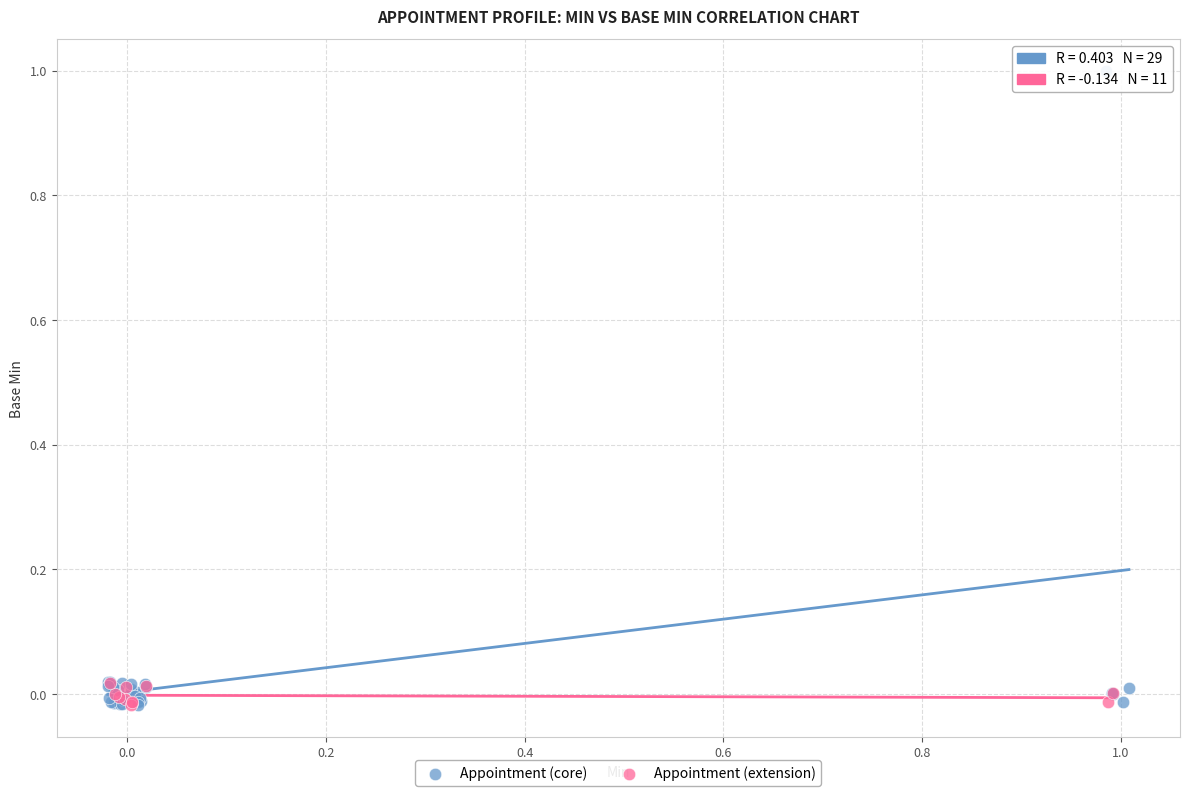

Which series has the widest spread of Y values?

Appointment (core)